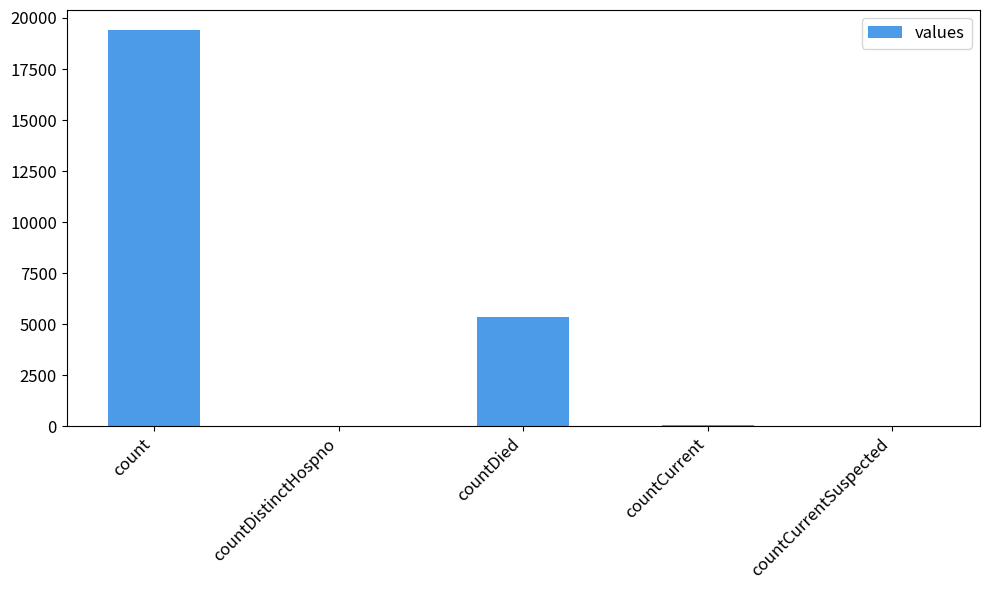

True or false: the data shows 19420 at count.

True